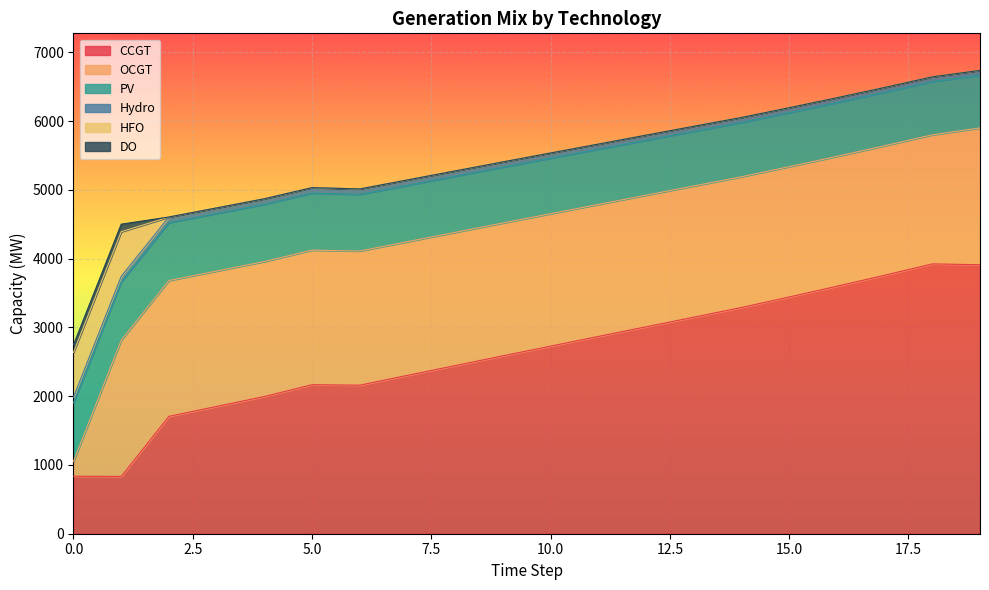

Count the number of data series in this chart.

6